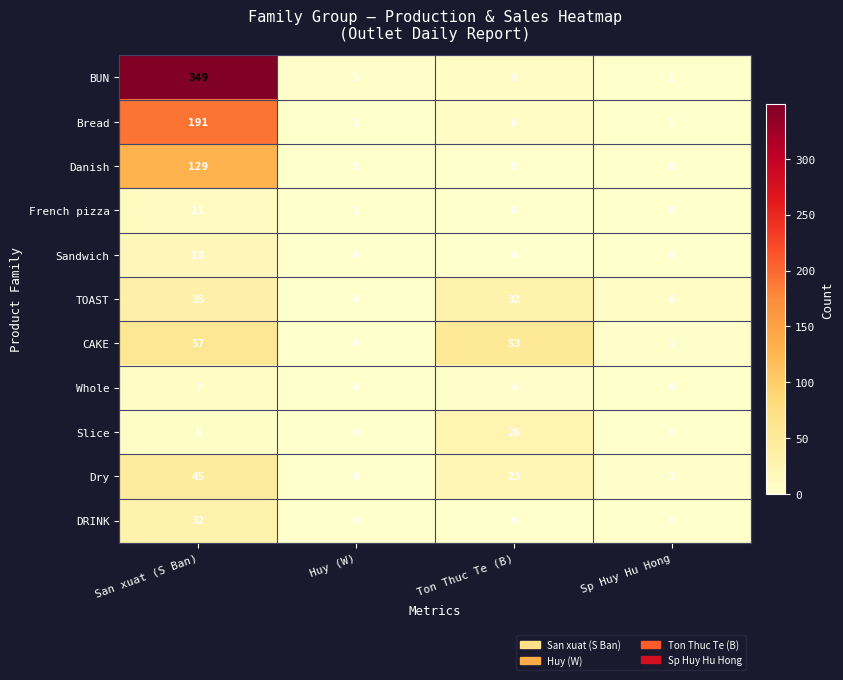

Where does the Bread series first go above 6?

San xuat (S Ban)